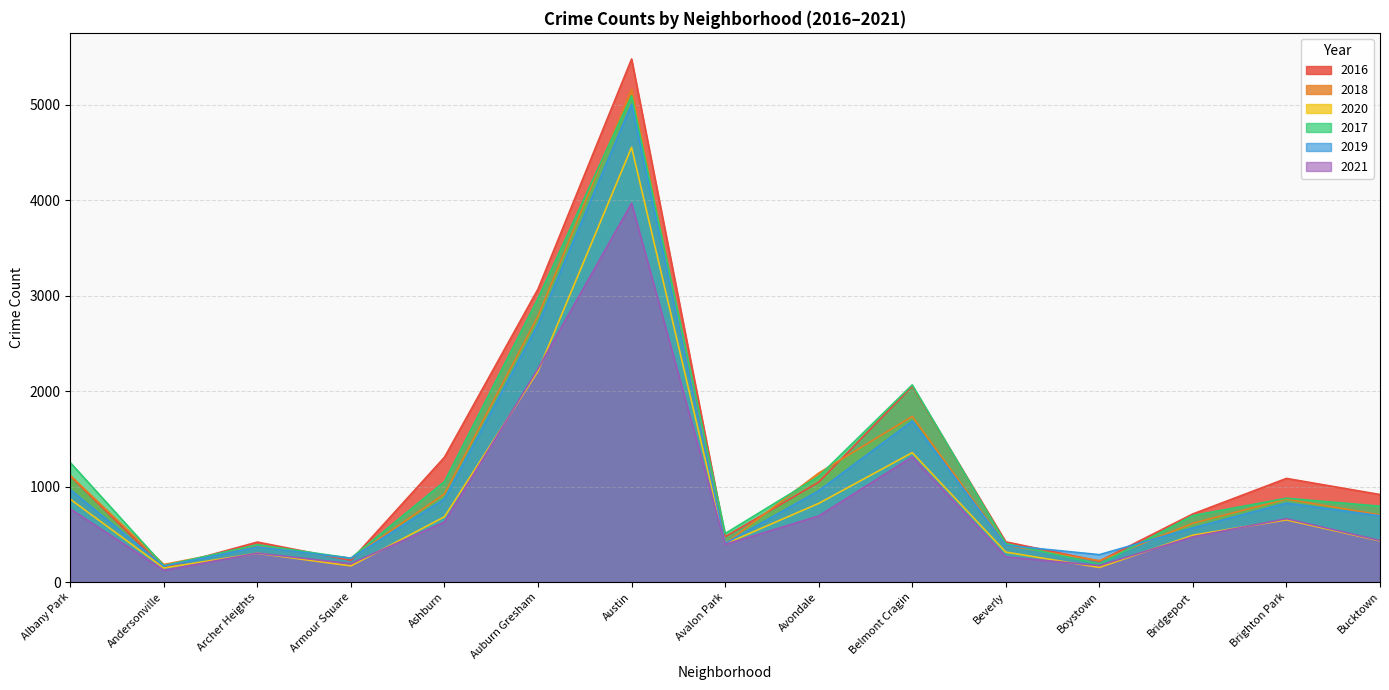

True or false: 2020 and 2017 cross at least once.

False